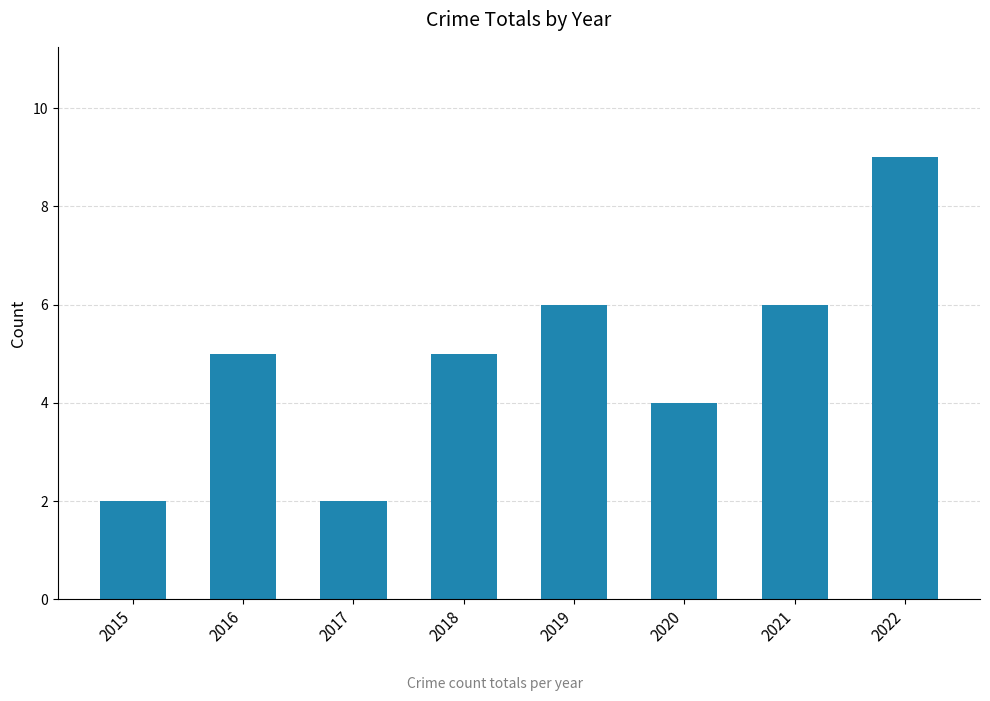

Which category has the highest value across all series?

2022